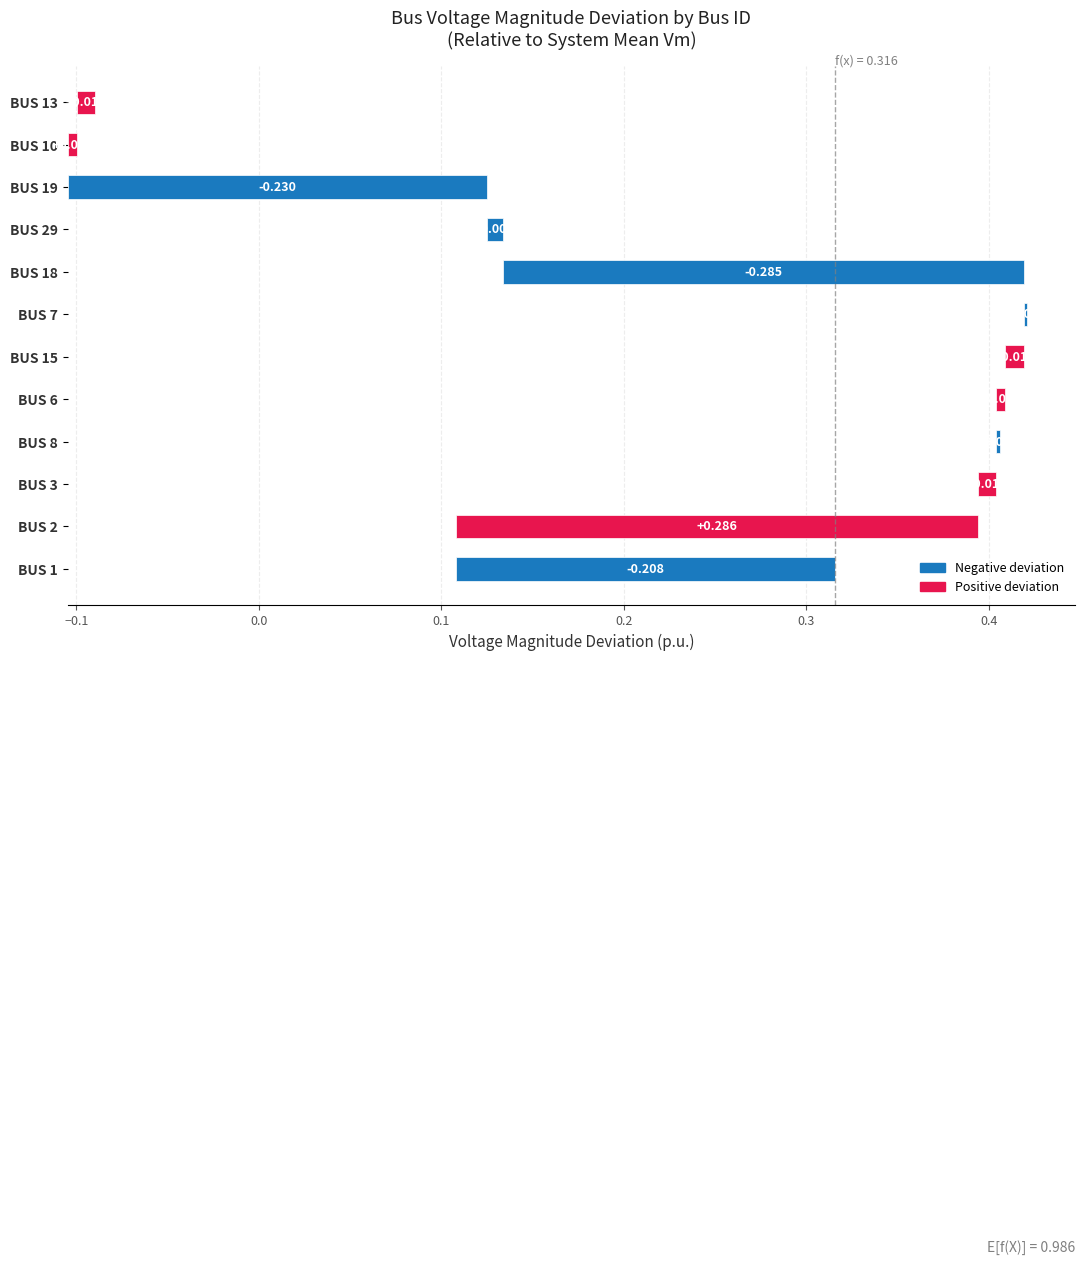

How many data points does each series have?

12